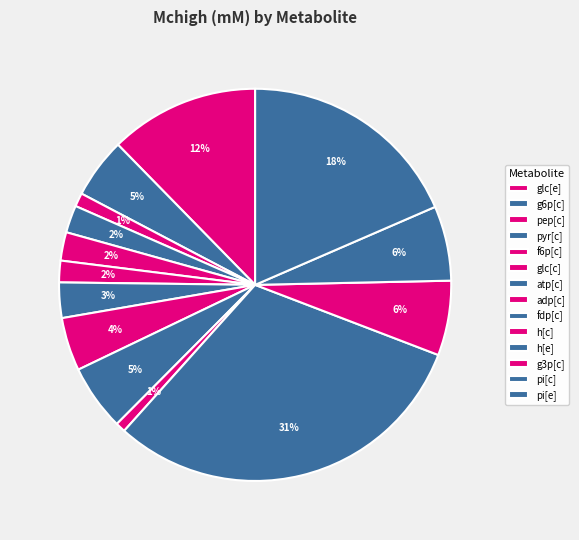

How many segments does this pie chart have?

14